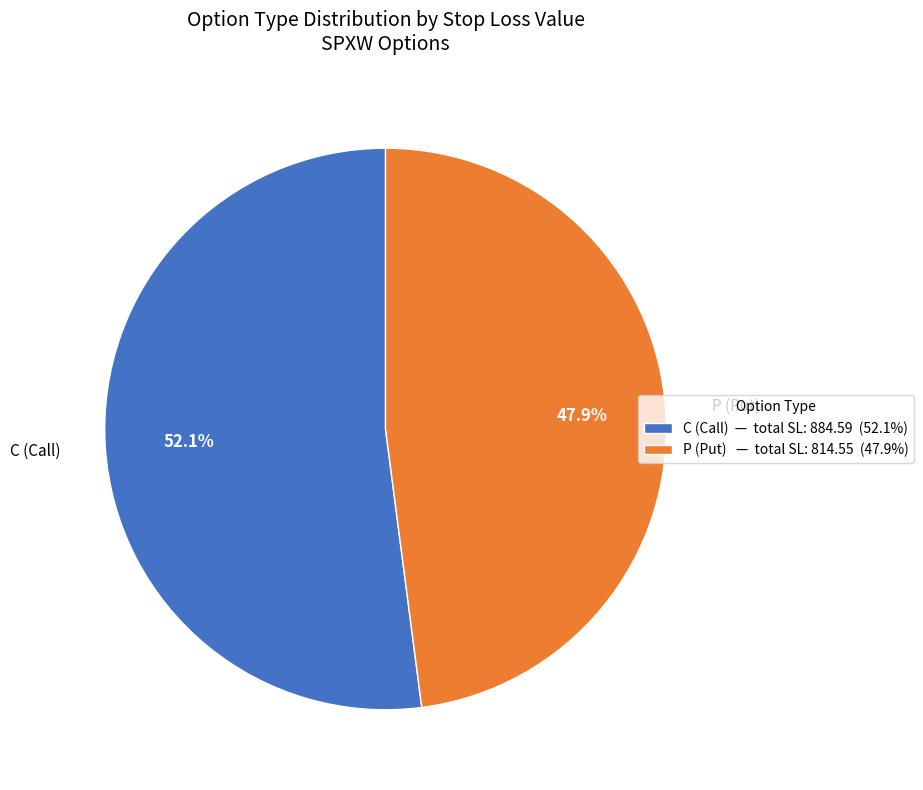

To the nearest percent, what is the average slice percentage?

50%